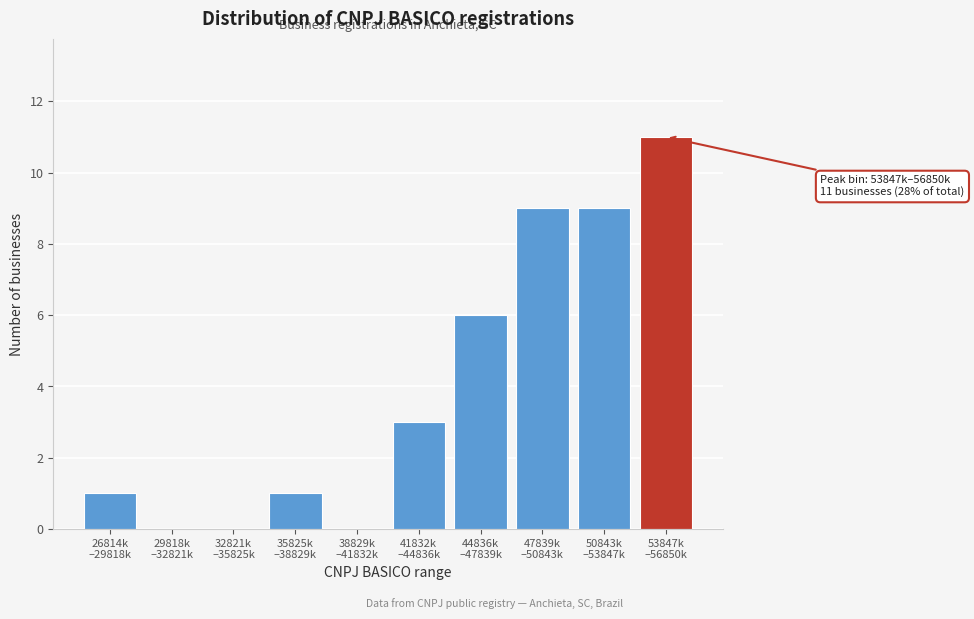

What is the sum of all values?

40